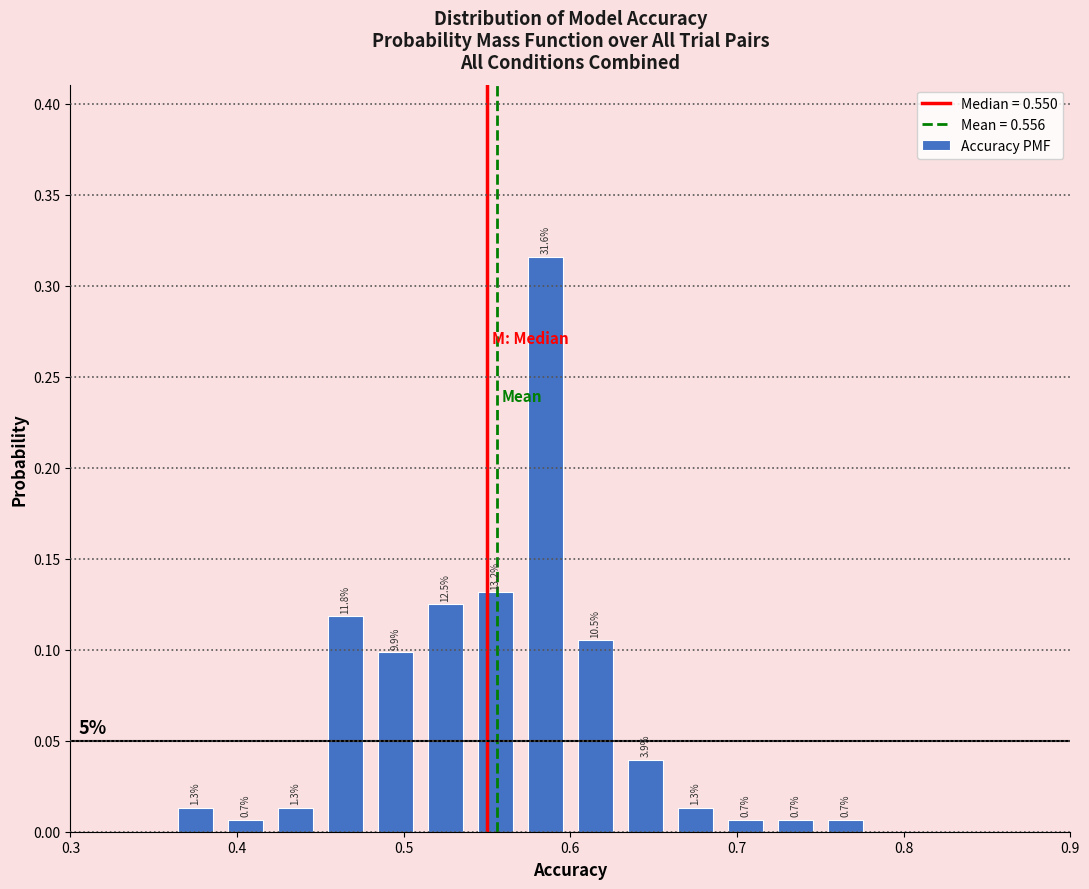

Around what value on the x-axis is the tallest bar? Give the approximate position of its centre, as read against the axis.

0.59